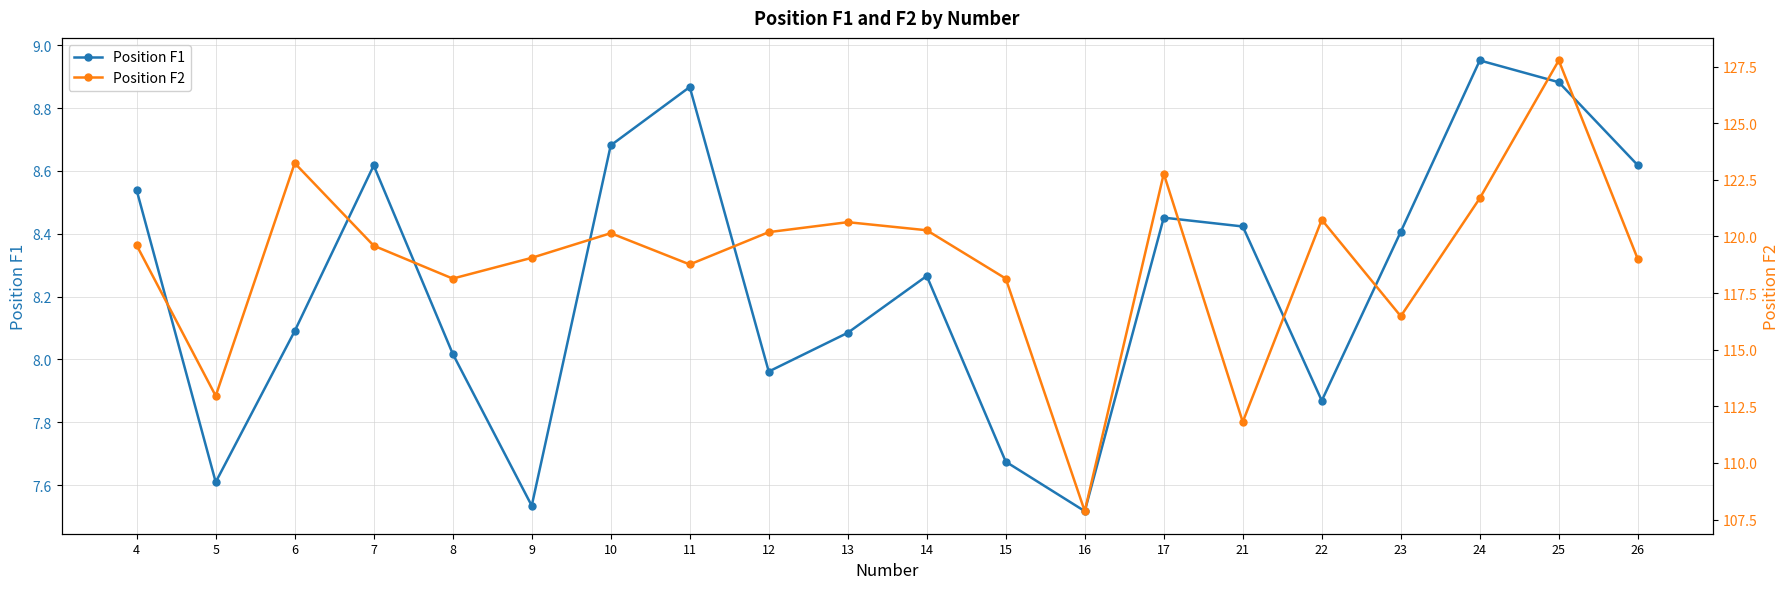

Reading right to left, list all the values displayed in this chart.

Position F1: 26=8.6	25=8.9	24=9.0	23=8.4	22=7.9	21=8.4	17=8.5	16=7.5	15=7.7	14=8.3	13=8.1	12=8.0	11=8.9	10=8.7	9=7.5	8=8.0	7=8.6	6=8.1	5=7.6	4=8.5
Position F2: 26=119.0	25=127.8	24=121.7	23=116.5	22=120.7	21=111.8	17=122.8	16=107.9	15=118.1	14=120.3	13=120.6	12=120.2	11=118.8	10=120.1	9=119.1	8=118.1	7=119.6	6=123.2	5=113.0	4=119.6